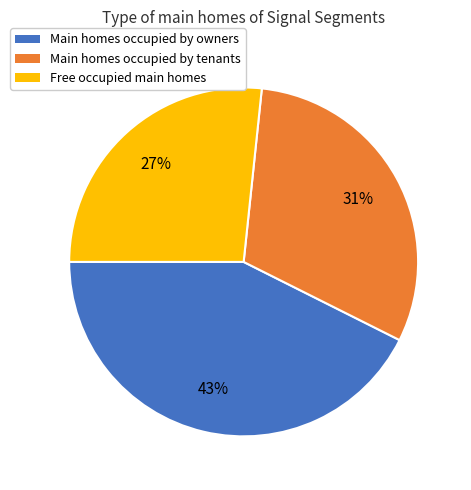

Is the sum of Free occupied main homes and Main homes occupied by tenants greater than half?

Yes